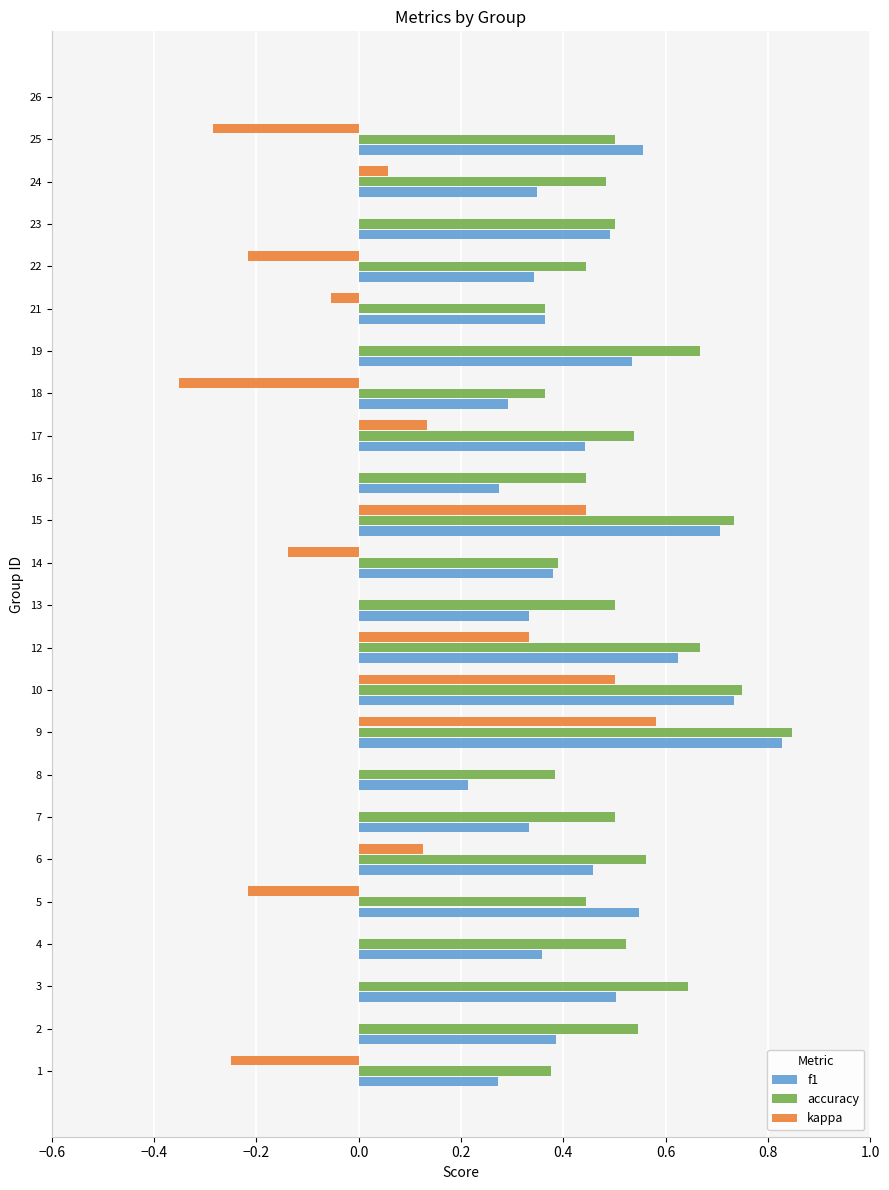

At which category is the sum across all series the highest?

9